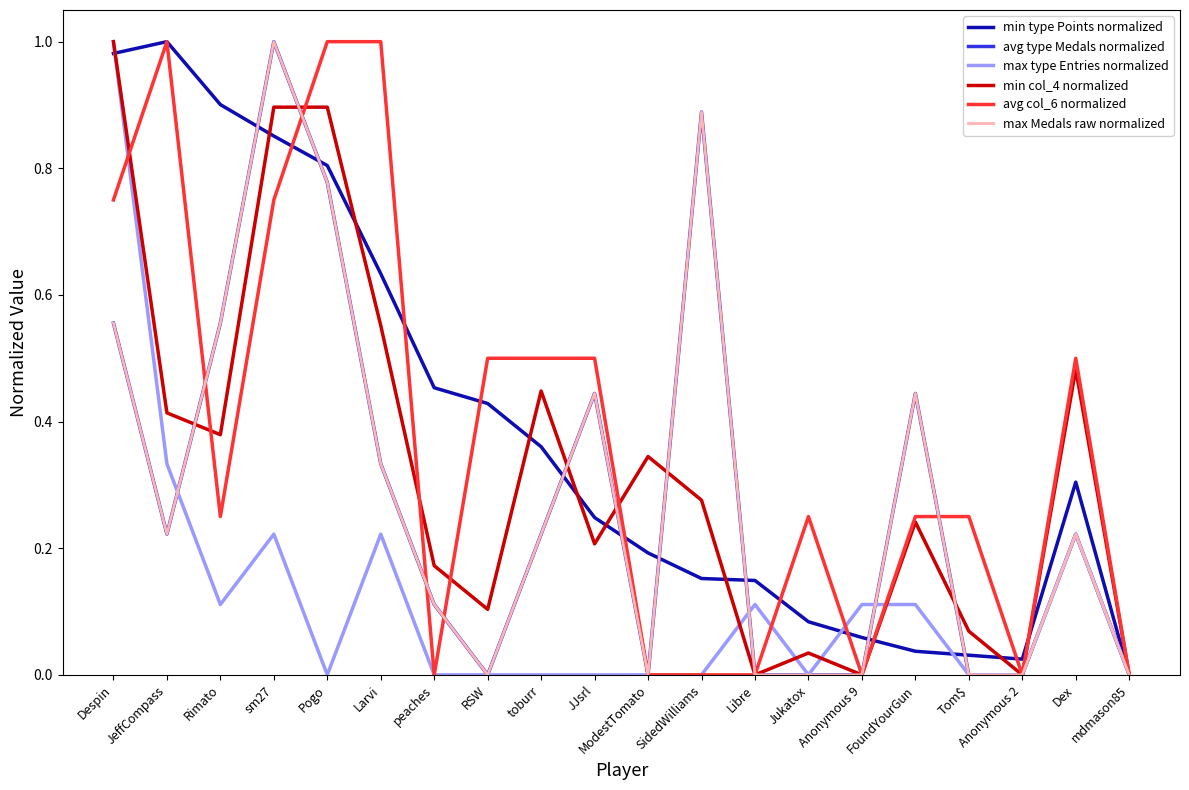

How many lines are shown in the chart?

6